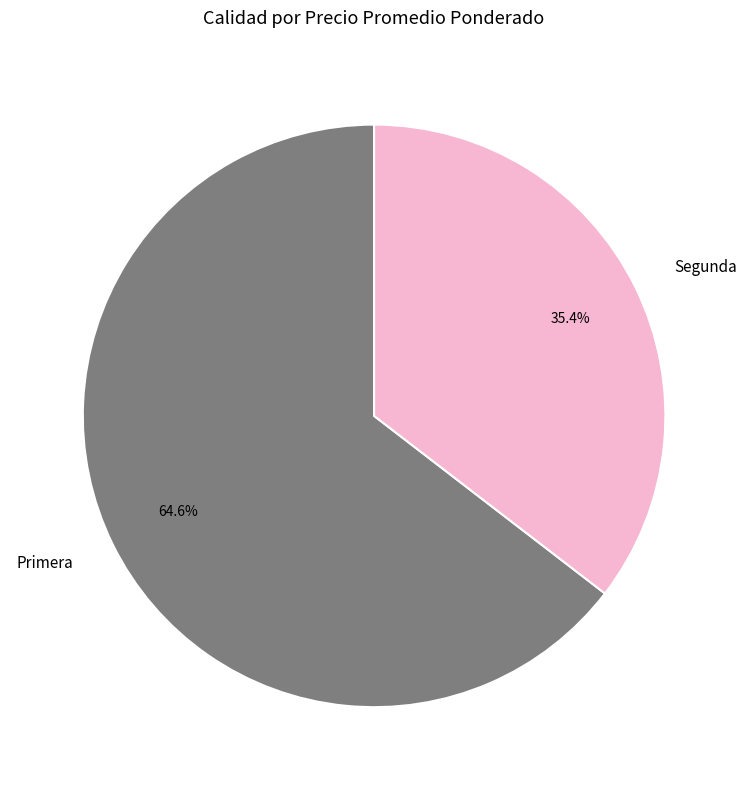

To the nearest percent, what is the average slice percentage?

50%